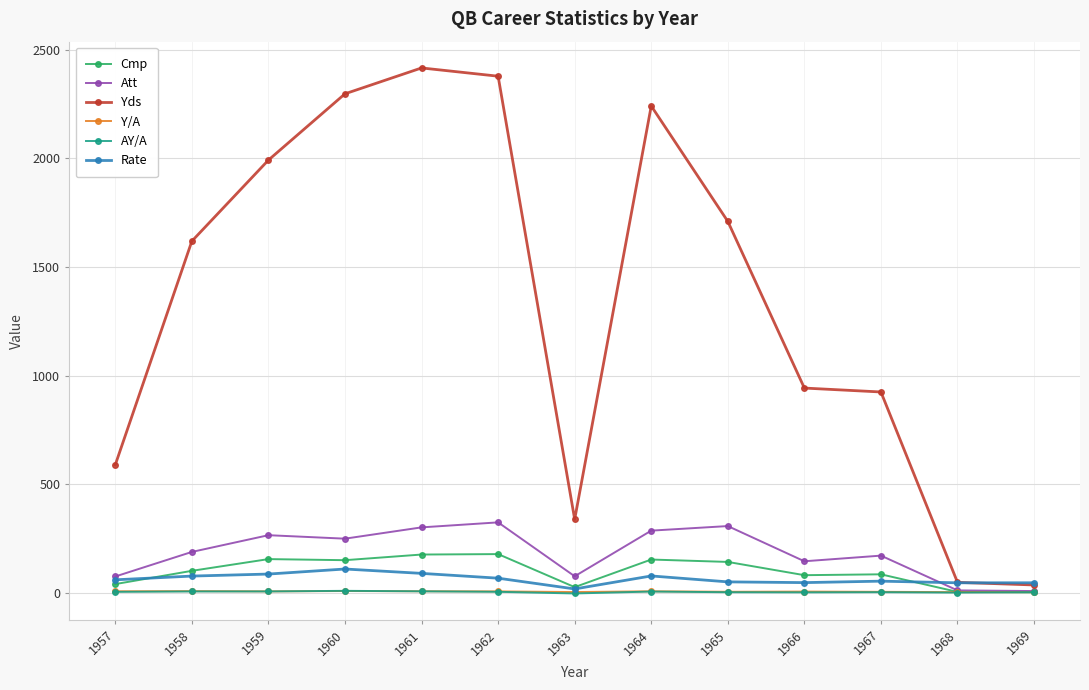

What is the maximum value for Att?

325.0